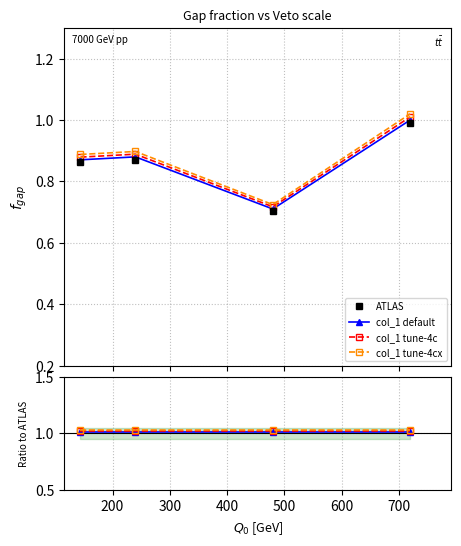

What is the lowest value of the ATLAS series?

0.7